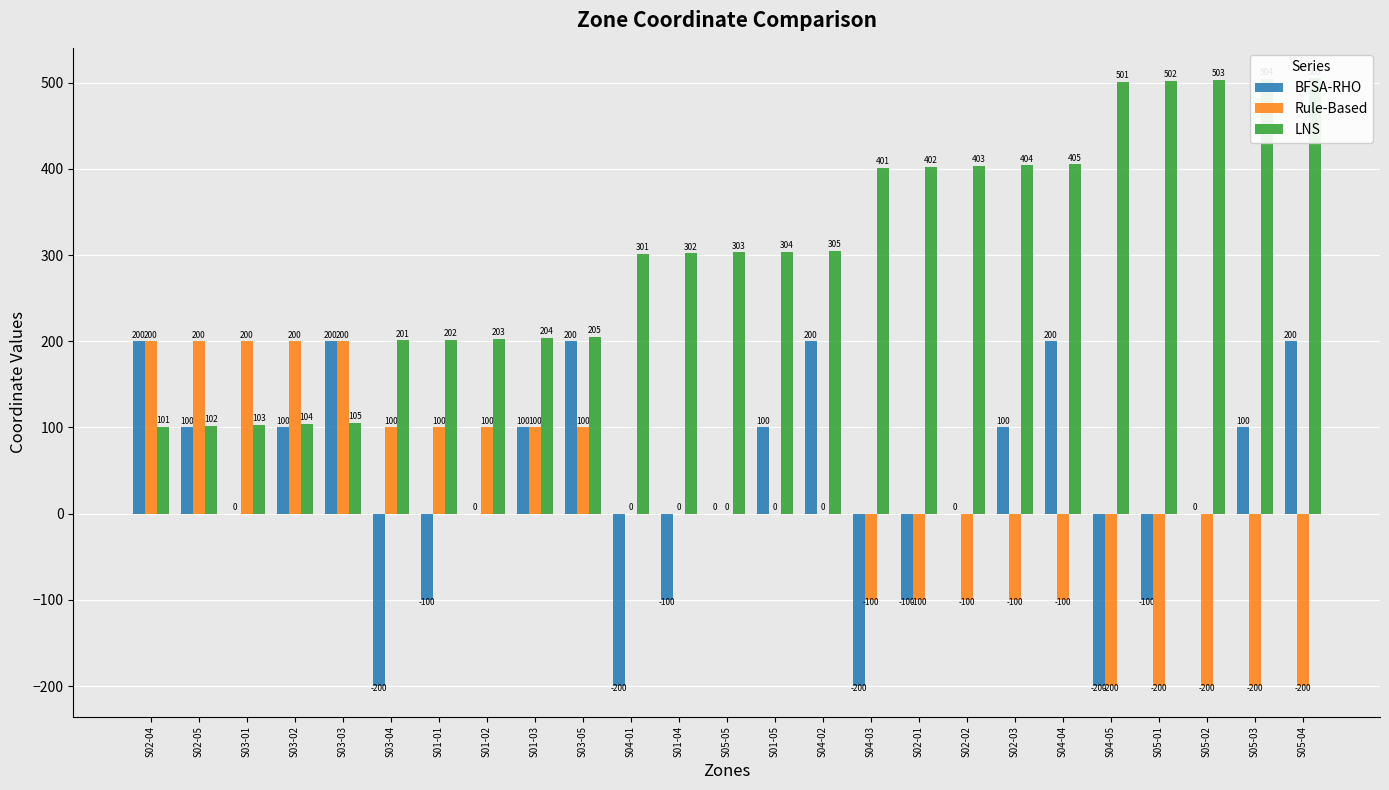

How many groups of bars are there?

25